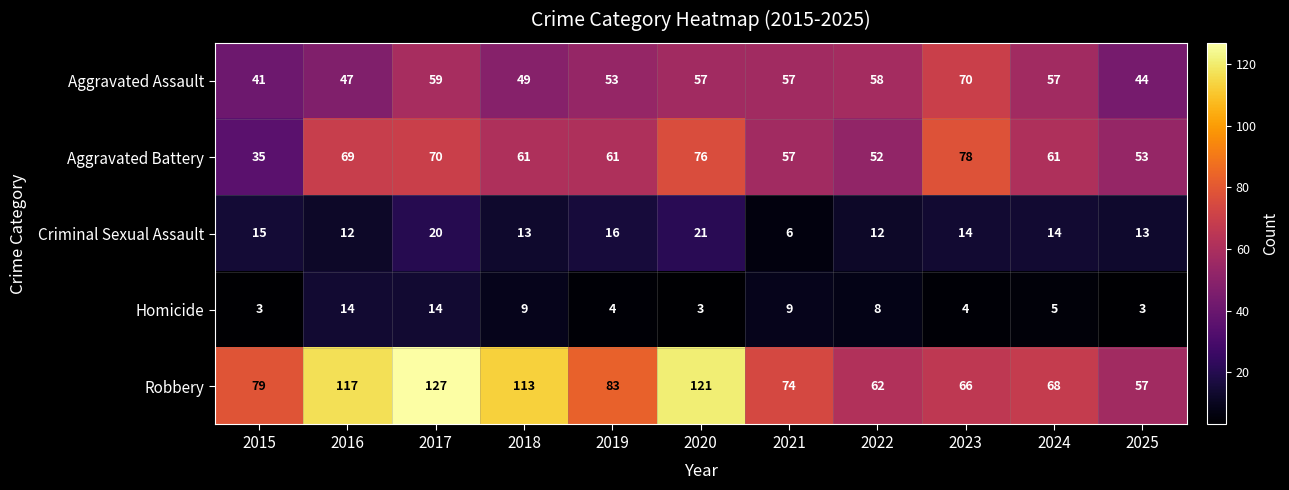

Which series has the widest spread of values?

Robbery